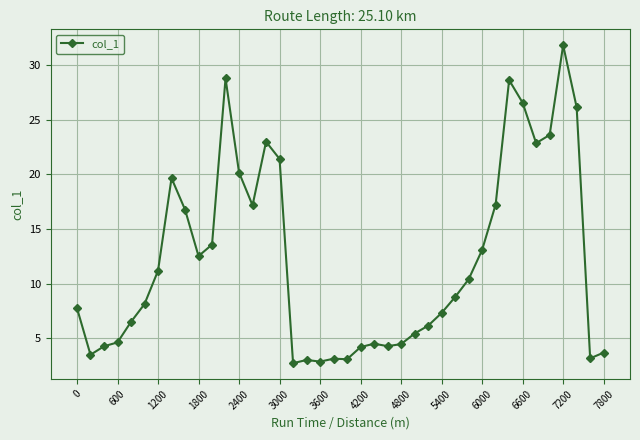

What is the smallest value displayed?

2.7